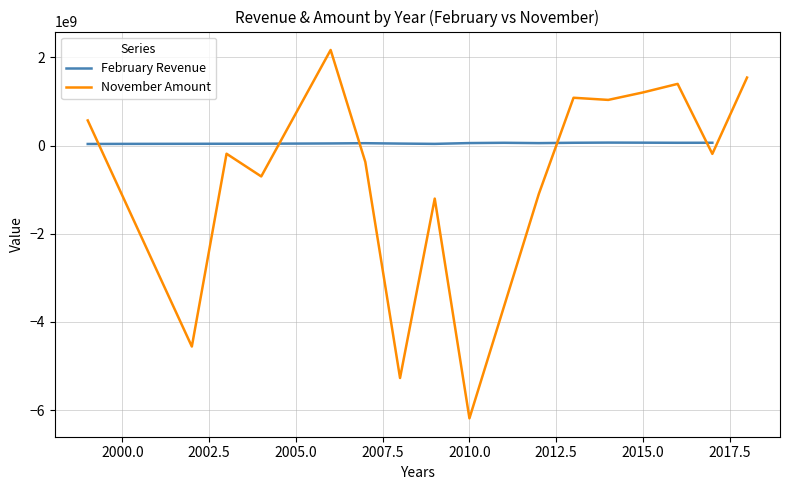

What is the average value of the February Revenue series?

53453975